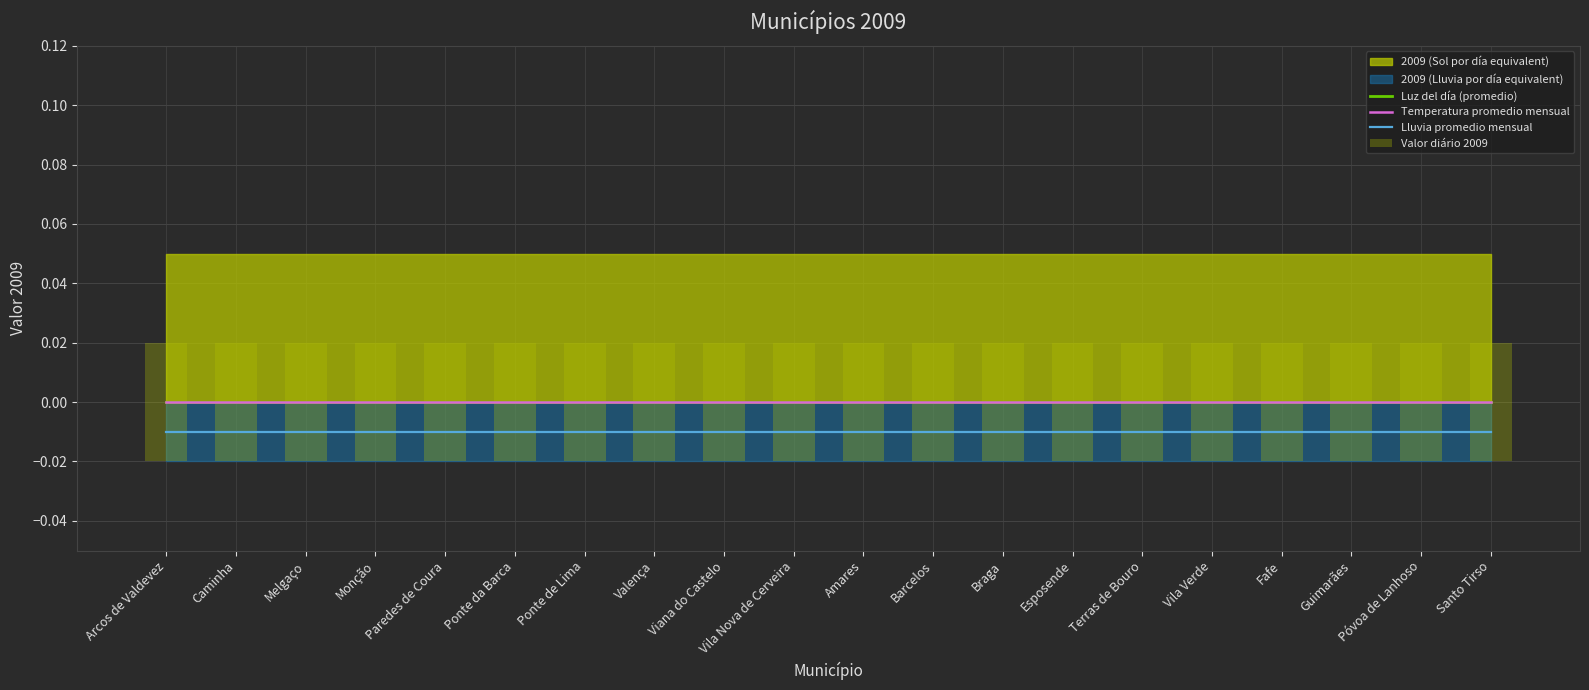

Which series has the widest spread of values?

Luz del día (promedio)